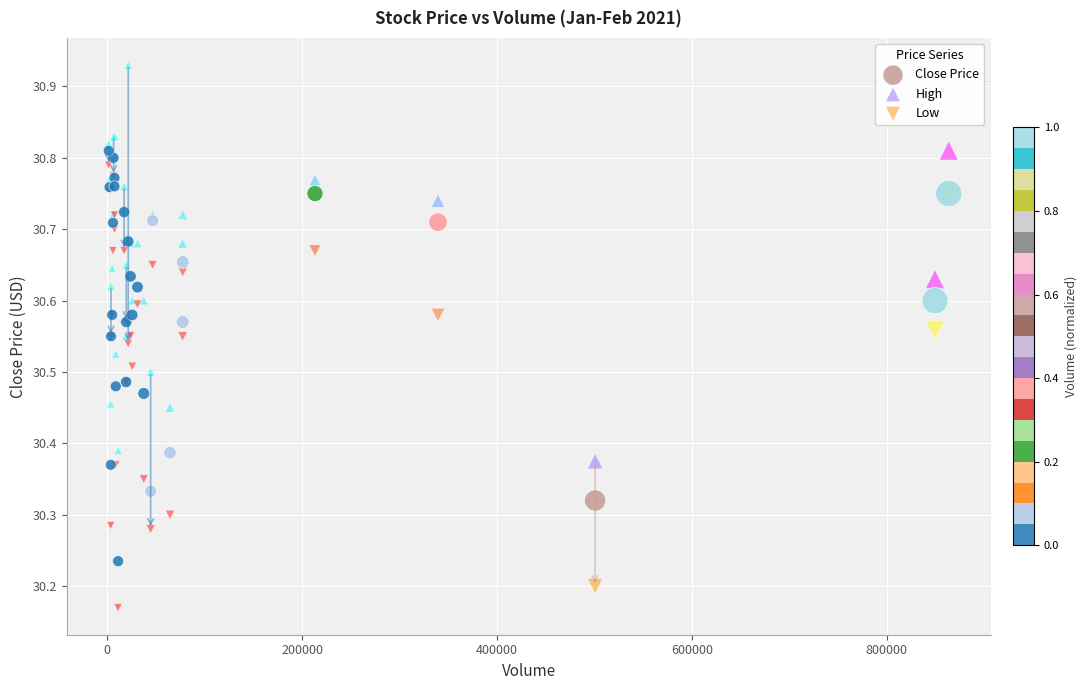

Which series reaches the maximum Y coordinate?

High